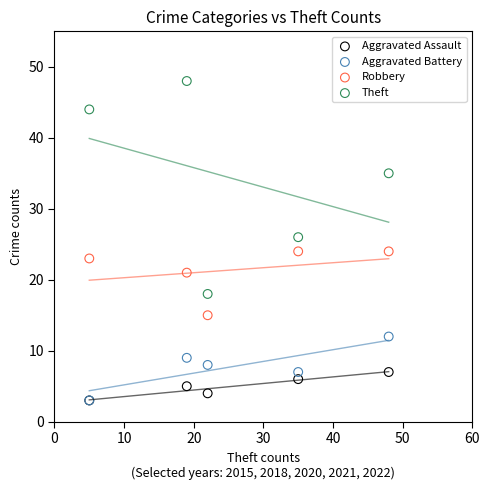

In the Robbery series, what Y value is closest to 19?

21